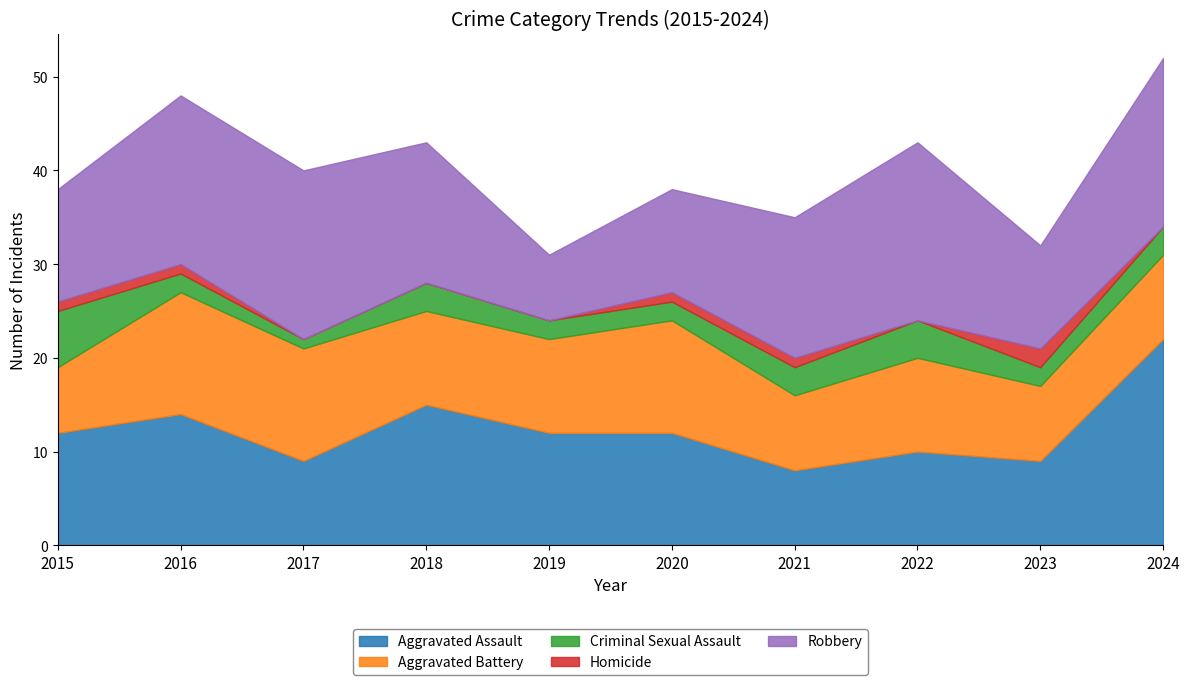

What is the difference between the maximum and minimum values in the Aggravated Assault series?

14